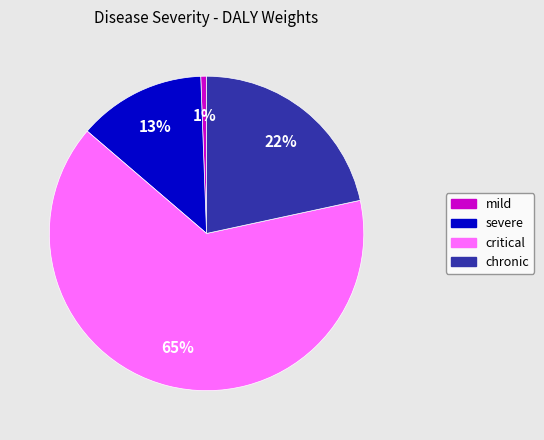

Which category accounts for the majority?

critical